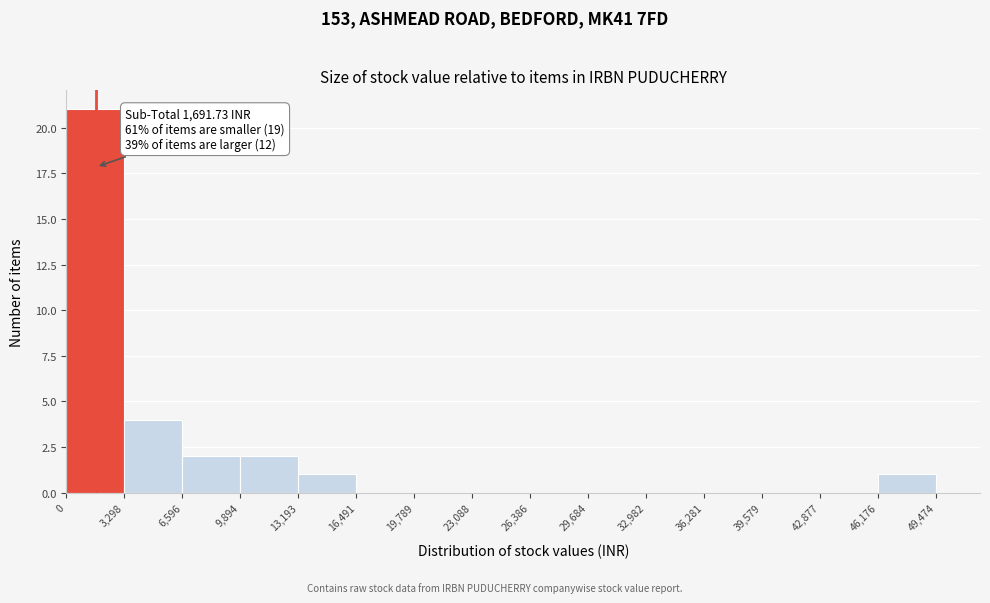

Which range on the x-axis has the tallest bar?

0 to 3,298